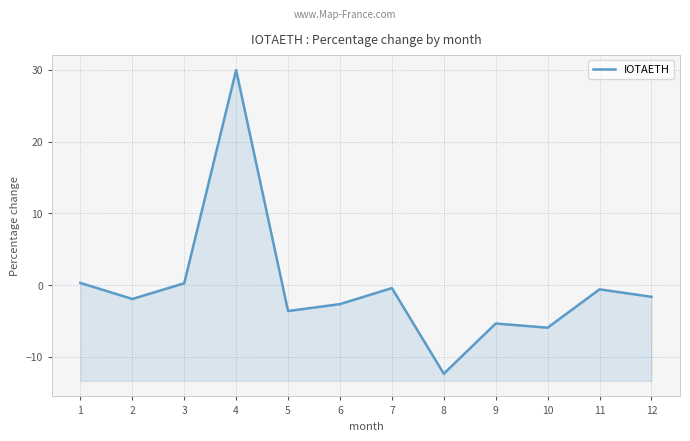

What value does the data have at 2?

-1.9